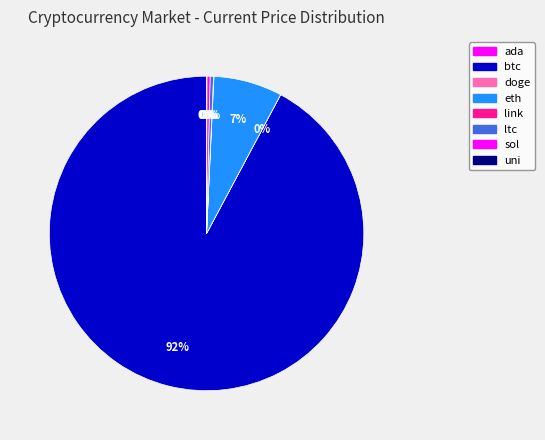

Which category has the smallest portion of the pie?

doge